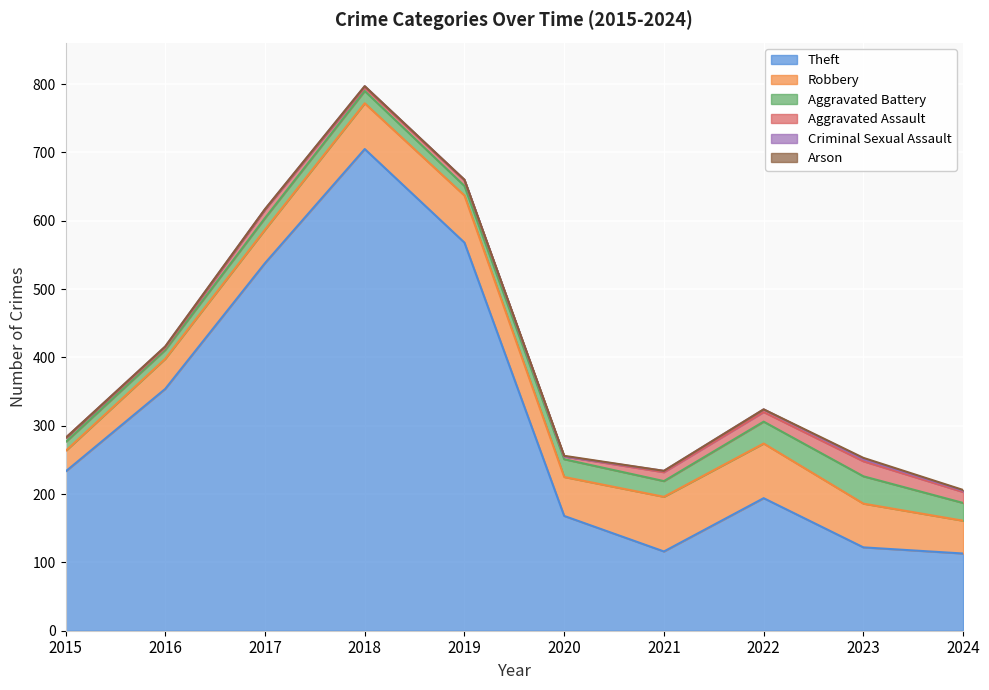

What are all the series names shown in the legend?

Theft, Robbery, Aggravated Battery, Aggravated Assault, Criminal Sexual Assault, Arson